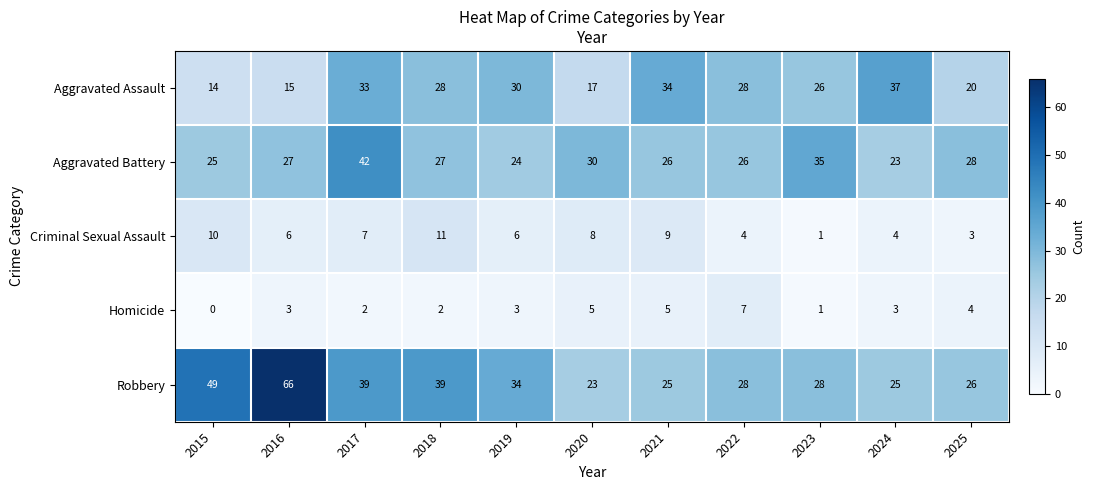

What is the total value across all series at 2021?

99